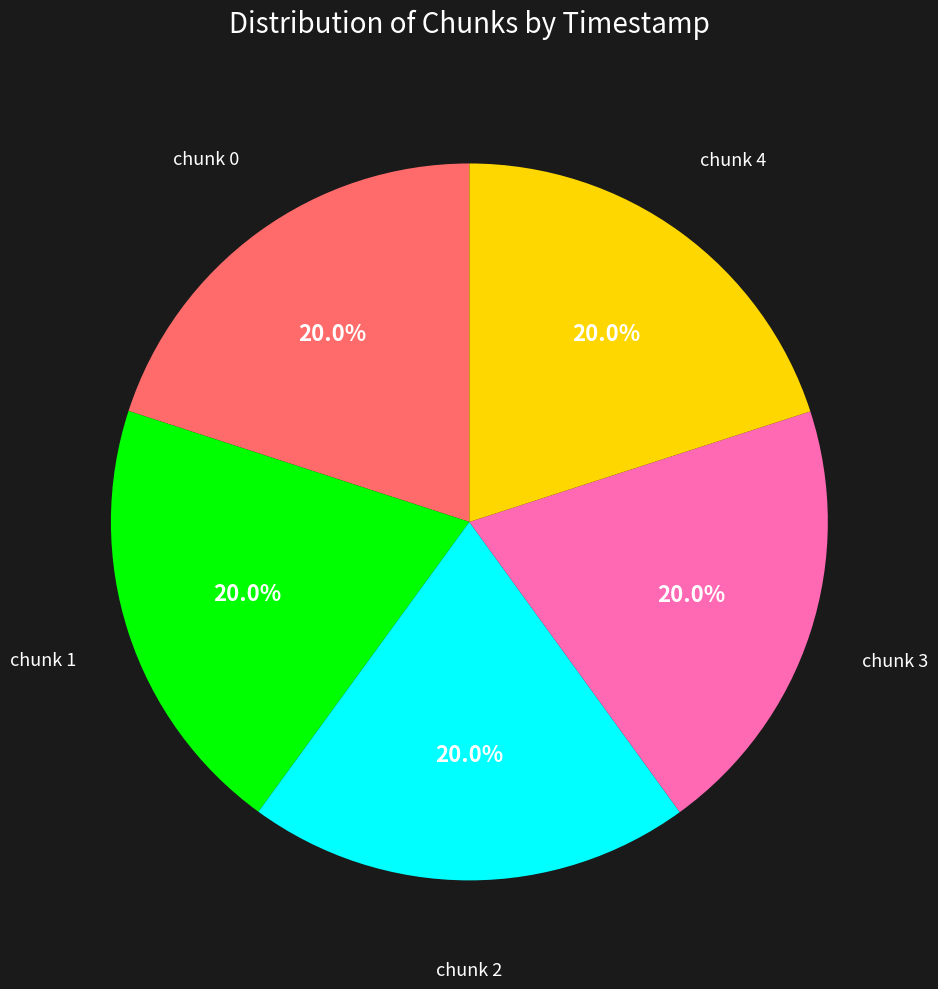

What is the ratio of the value at chunk 2 to the value at chunk 3?

1.0